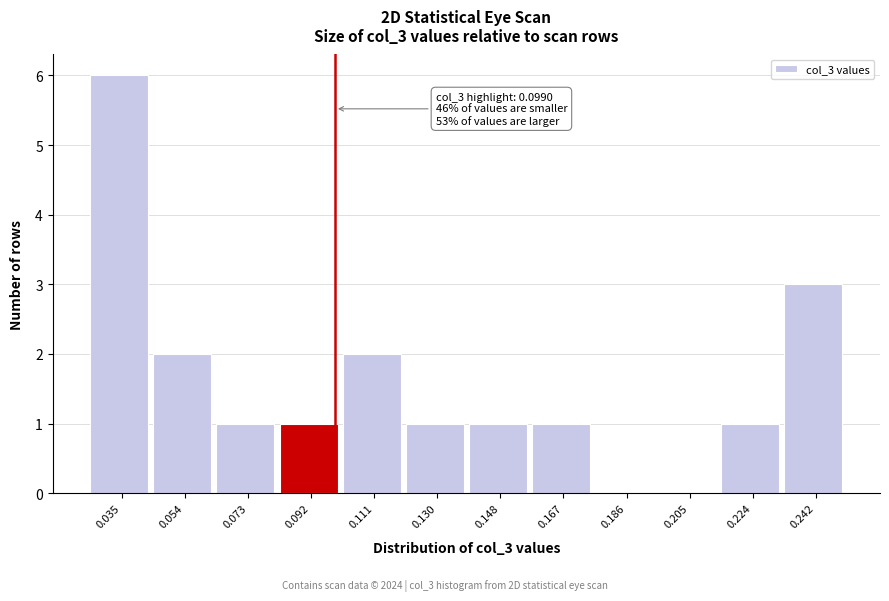

Over which range of the x-axis is the bar tallest?

0.026 to 0.044